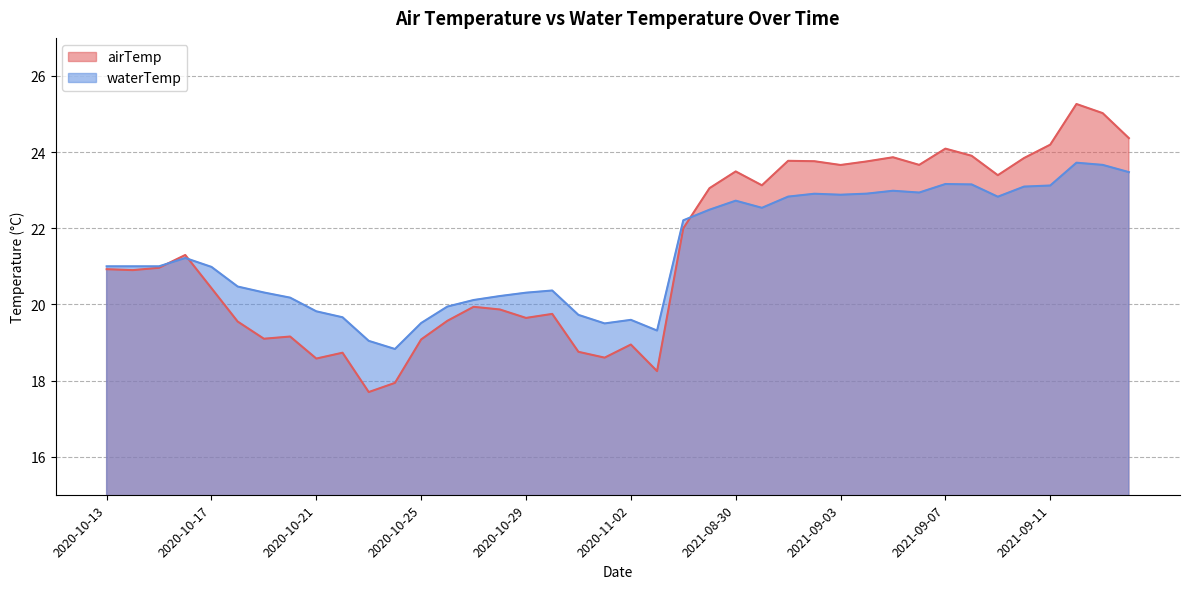

What is the difference between the maximum and minimum values in the waterTemp series?

4.9